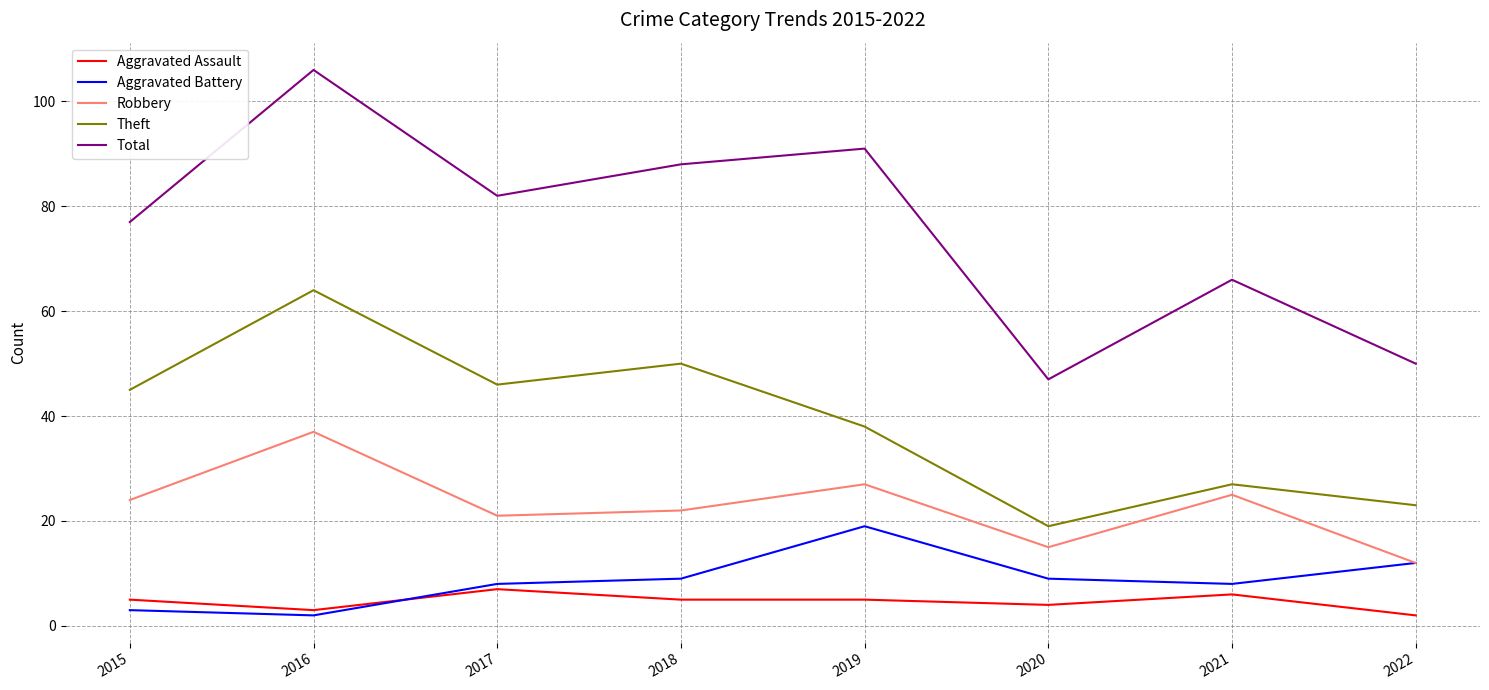

What are all the series names shown in the legend?

Aggravated Assault, Aggravated Battery, Robbery, Theft, Total